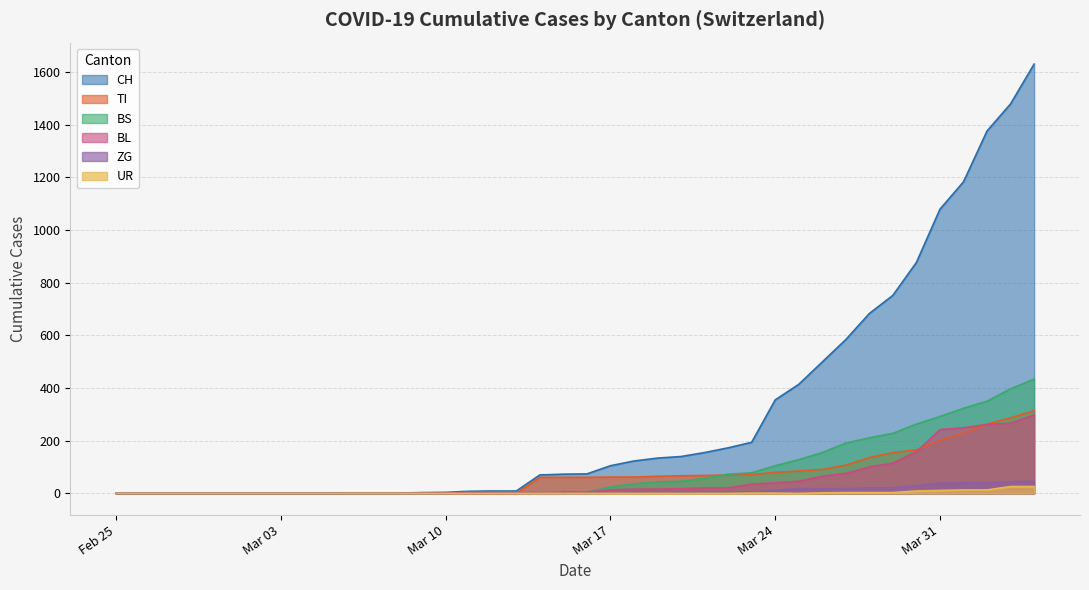

What position from the left is 2020-03-28?

33